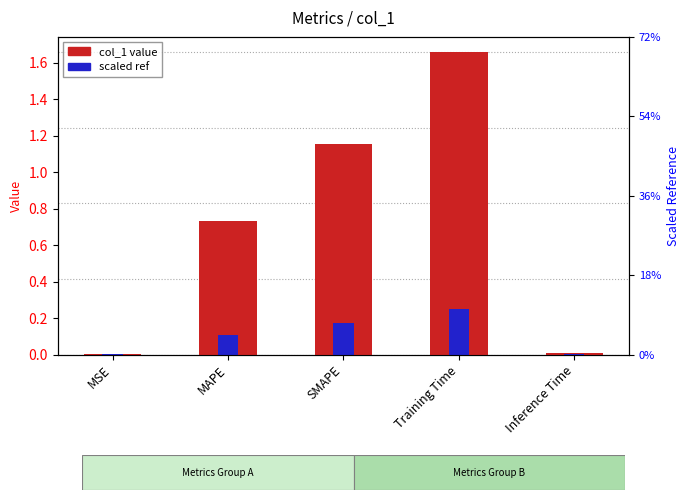

Between SMAPE and Training Time, which series saw the biggest shift?

col_1 value